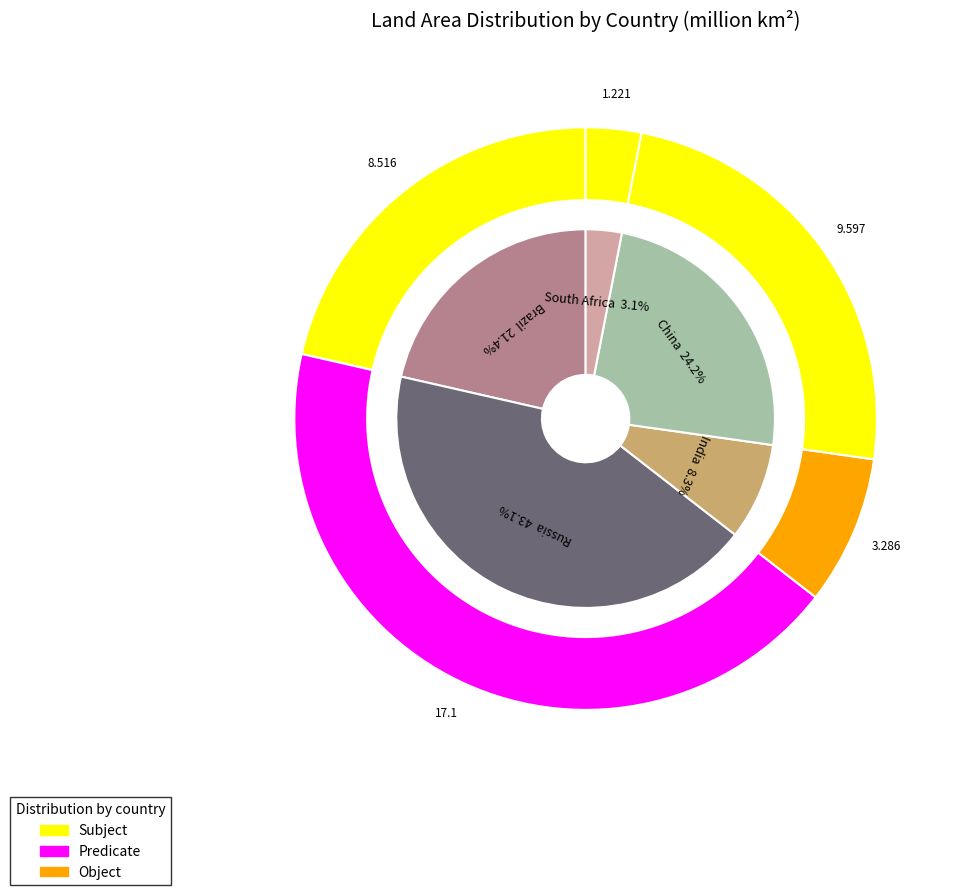

To the nearest percent, what is the combined percentage of South Africa and Russia?

46%